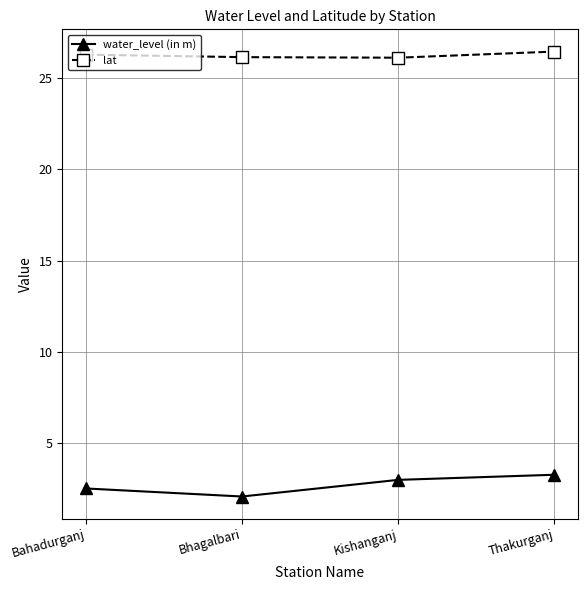

What is the highest value of the lat series?

26.4